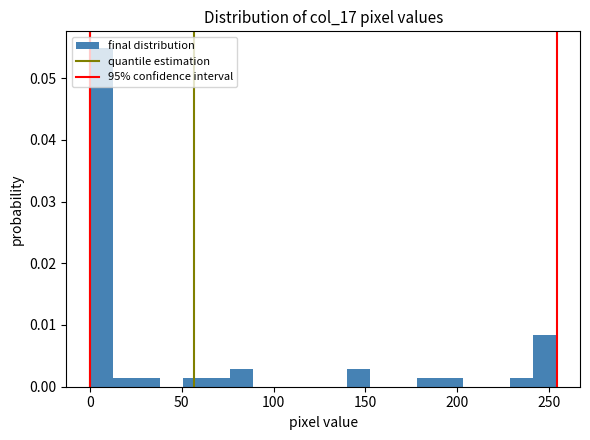

Around what value on the x-axis is the tallest bar? Give the approximate position of its centre, as read against the axis.

5